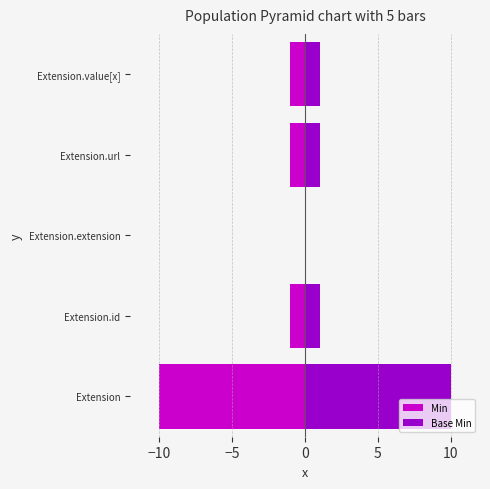

What value does the Min series have at Extension.url?

-1